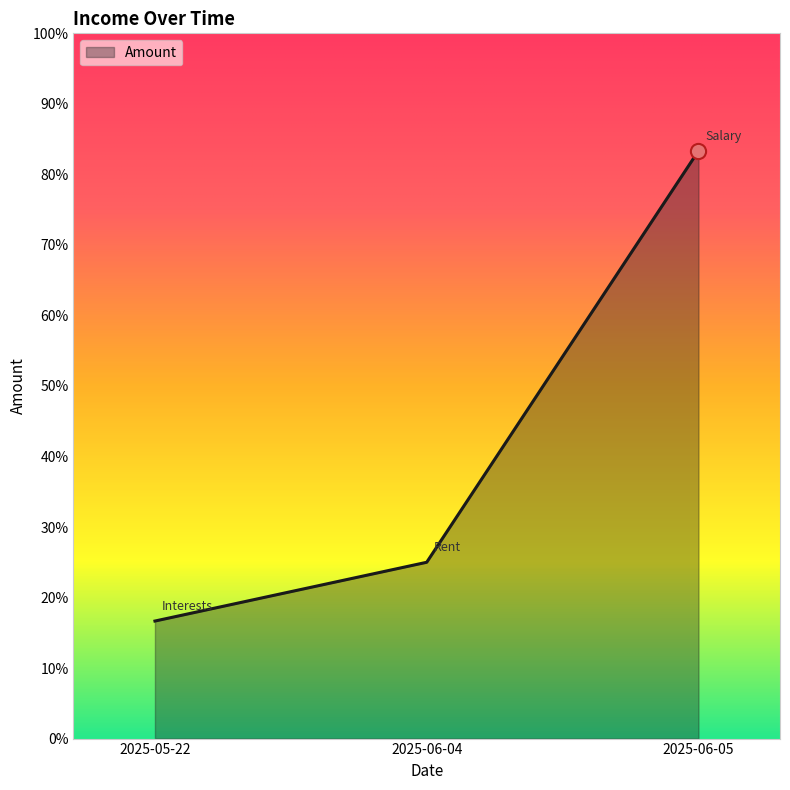

Between 2025-05-22 and 2025-06-05, which is larger?

2025-06-05